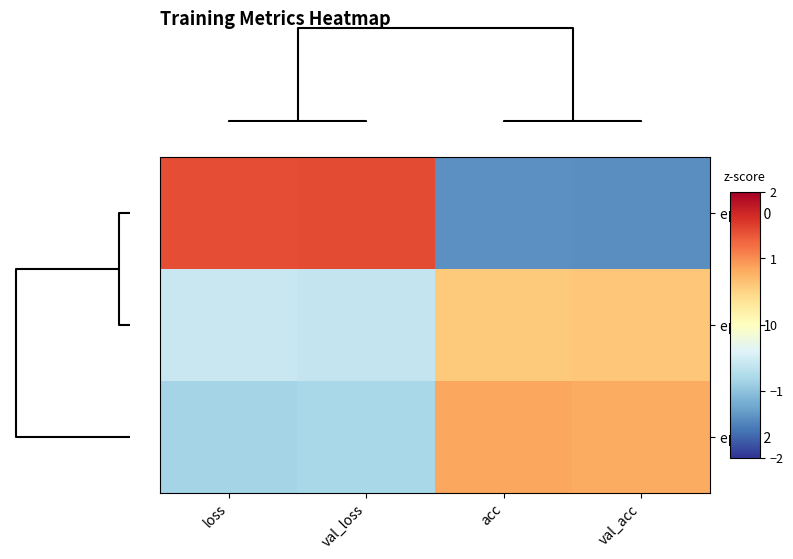

Which series has the largest total across all categories?

epoch 0